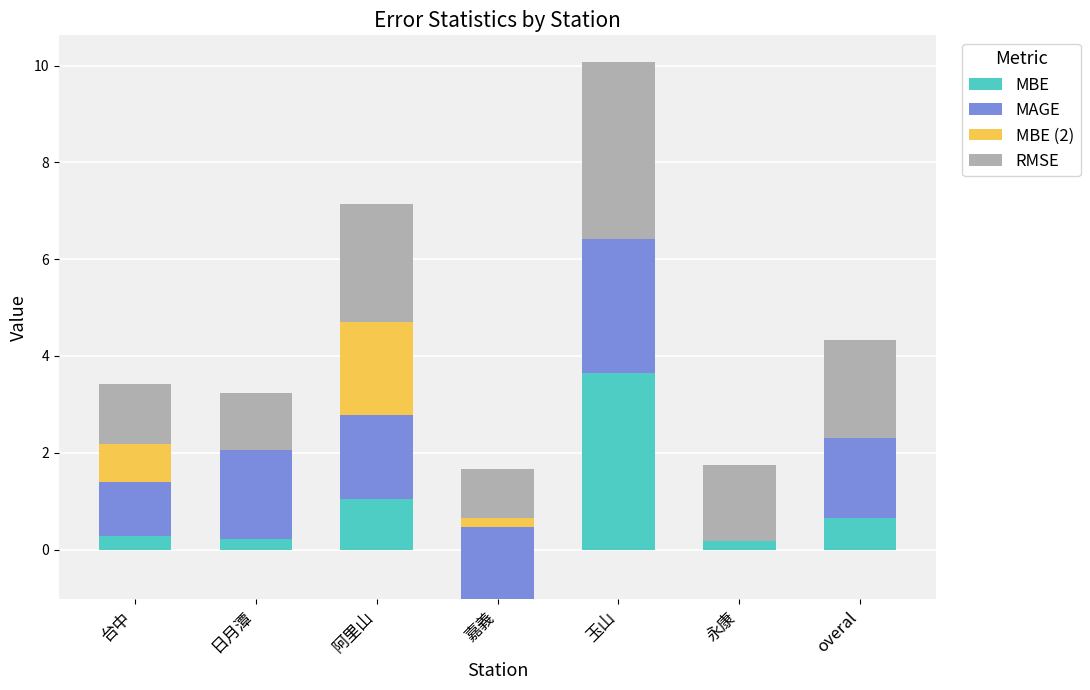

How many groups of bars are there?

7